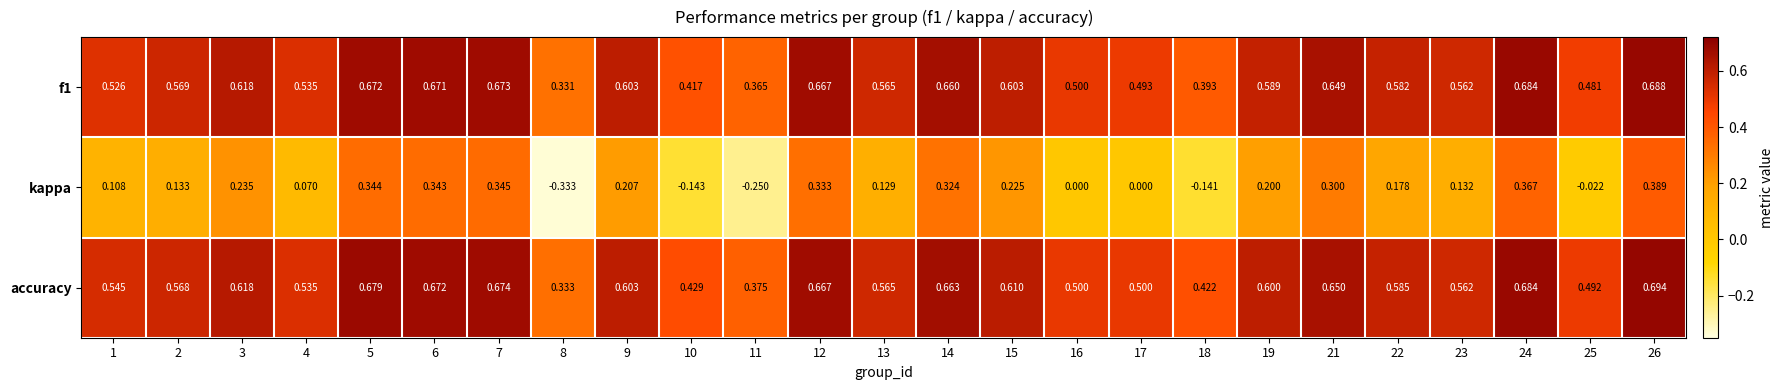

How many negative values does the kappa series have?

5